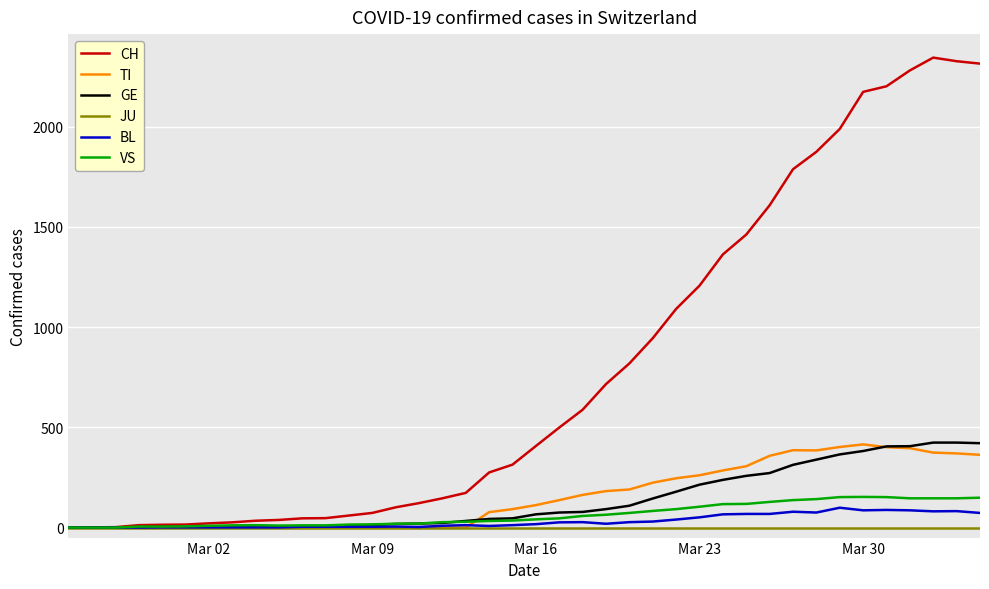

What is the greatest value displayed?

2345